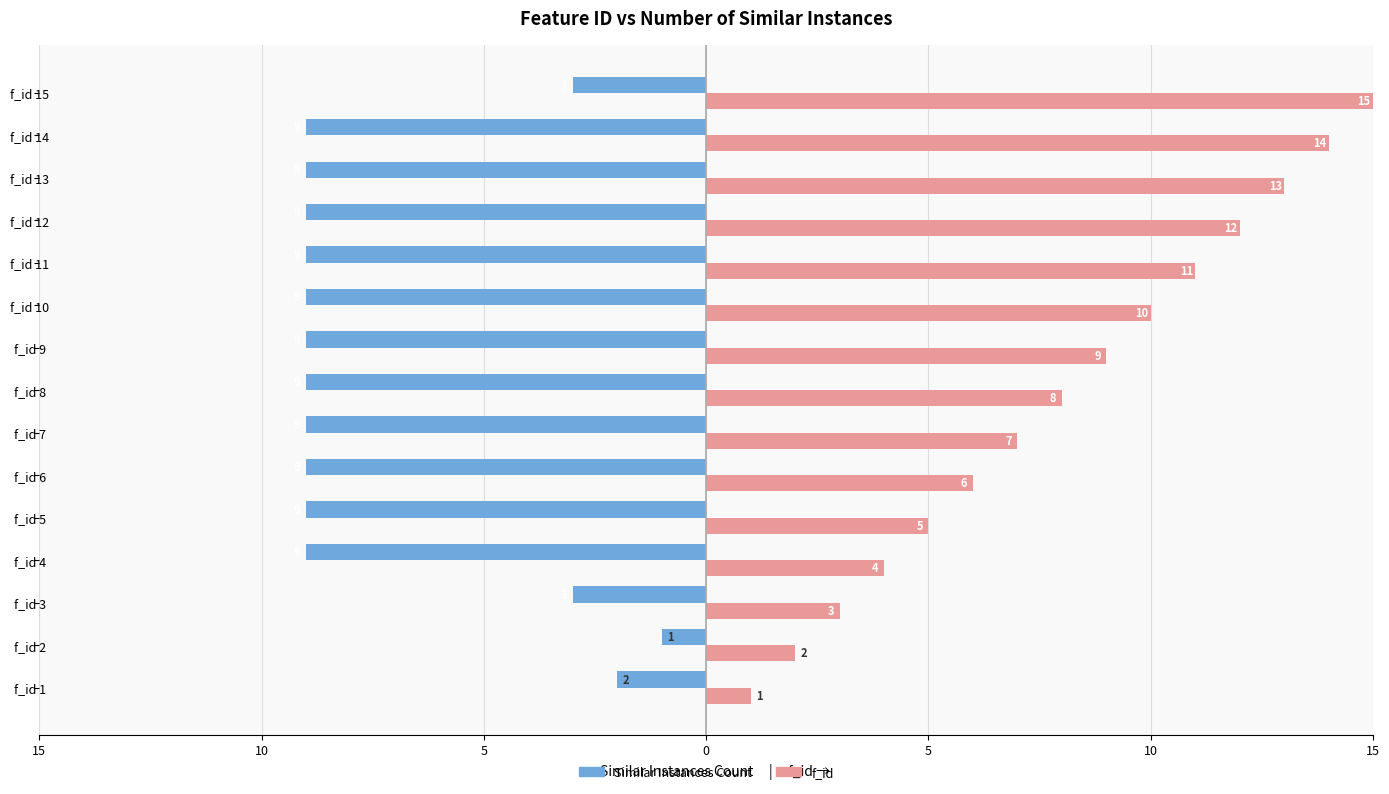

What are all the series names shown in the legend?

Similar Instances Count, f_id